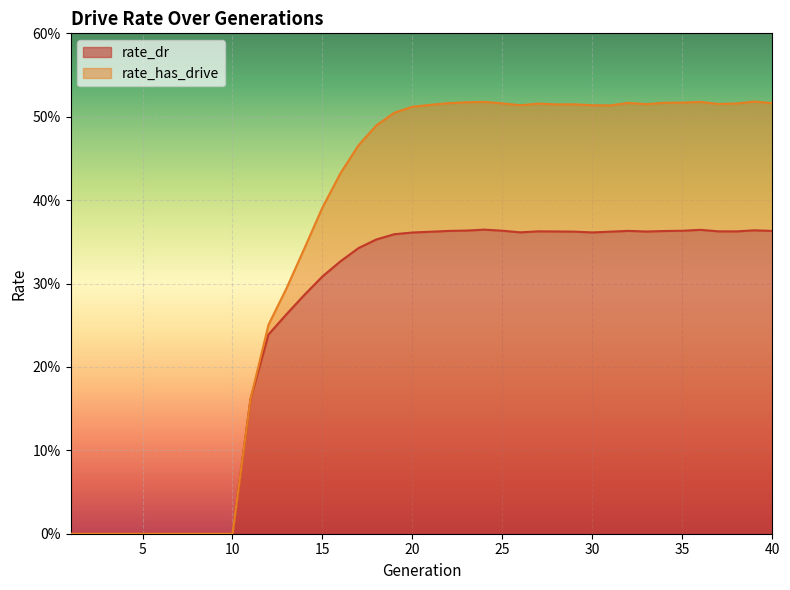

At how many categories does at least one series exceed 0?

30